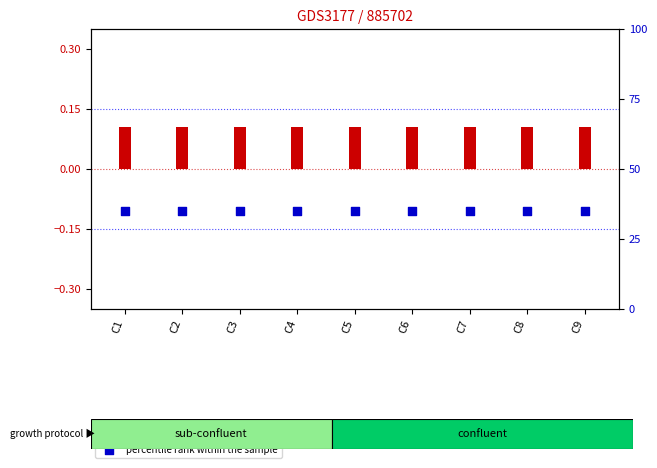

Is the value of log10 ratio at C7 greater than the value of percentile rank within the sample at C3?

No